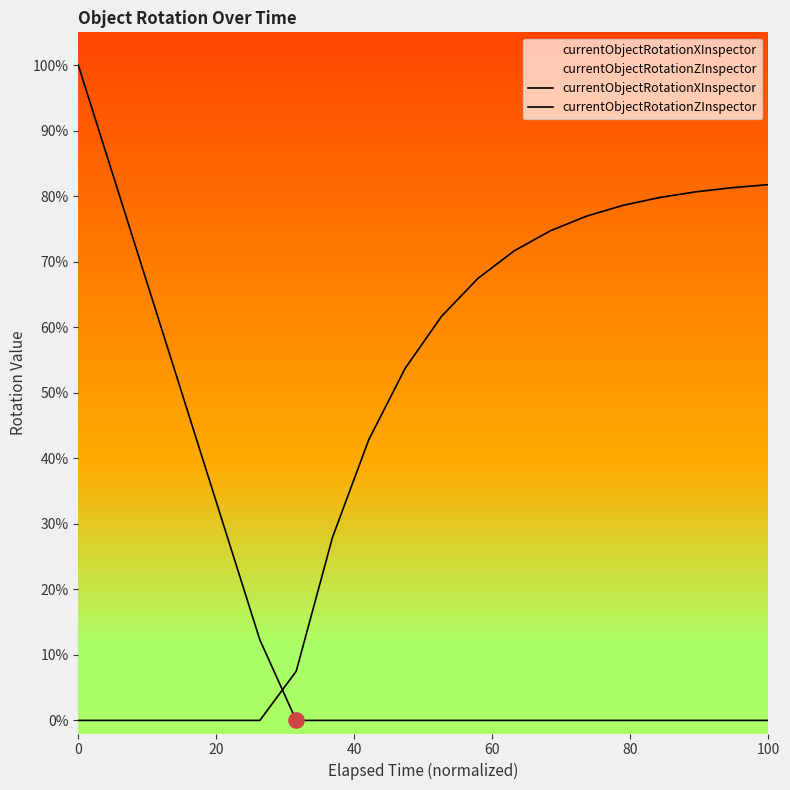

Which series reaches the maximum Y coordinate?

currentObjectRotationXInspector